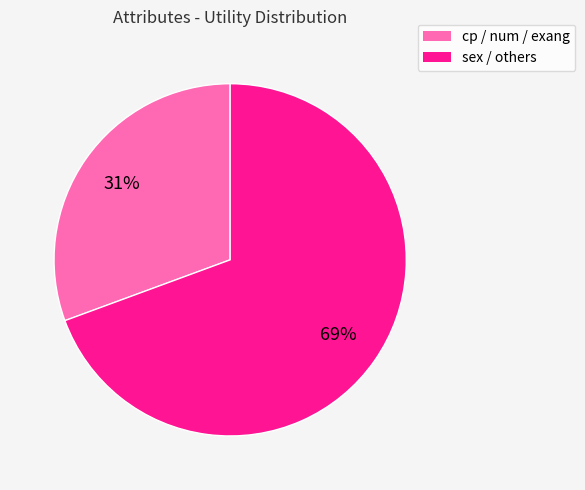

Does any single category account for the majority?

Yes